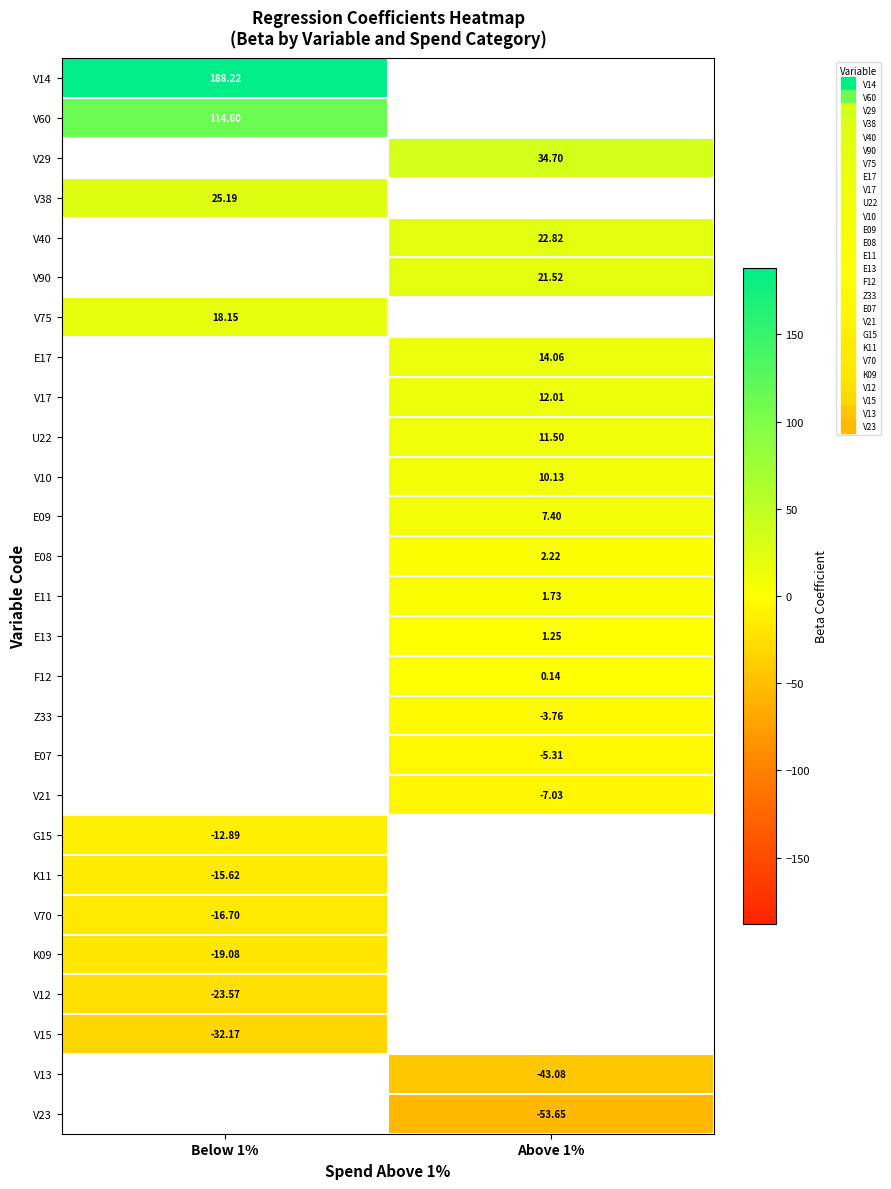

What is the spread (max minus min) of values at Below 1%?

220.4